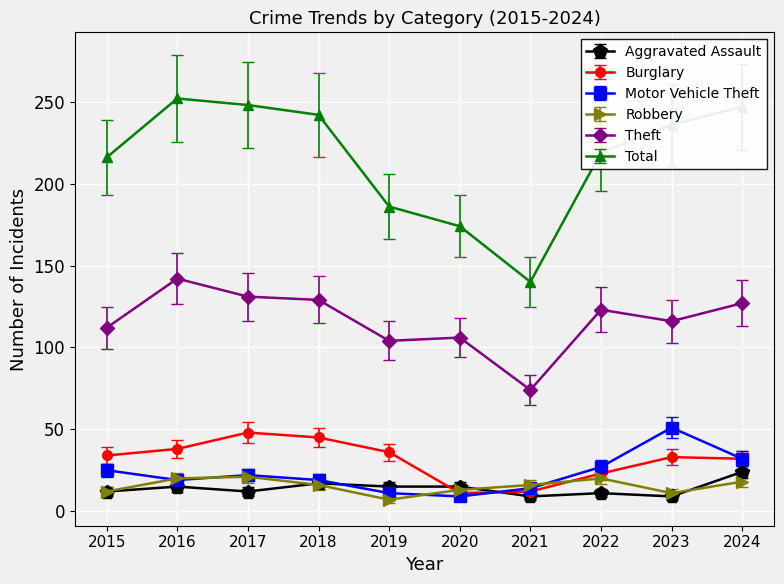

Which category has the highest value in the Motor Vehicle Theft series?

2023